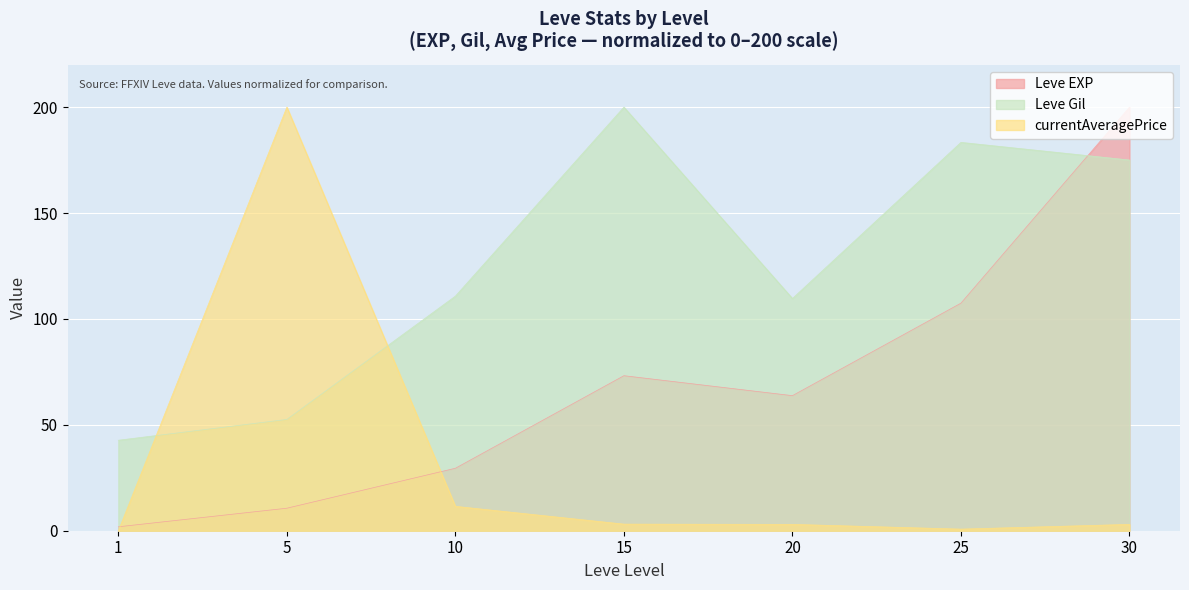

How many data points in Leve Gil are above 110?

4